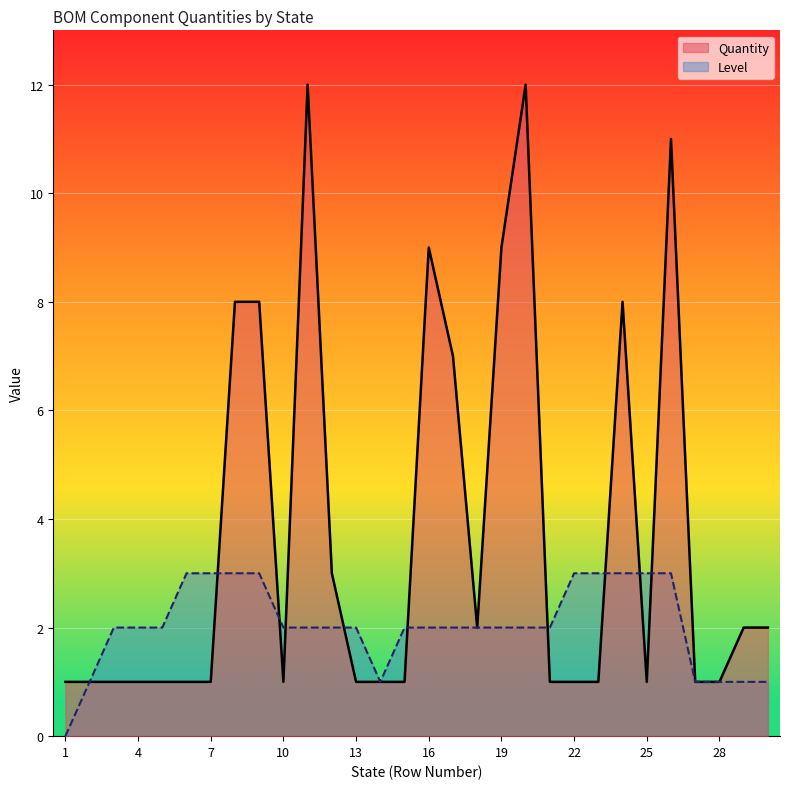

How many data points in Quantity are above 1?

13